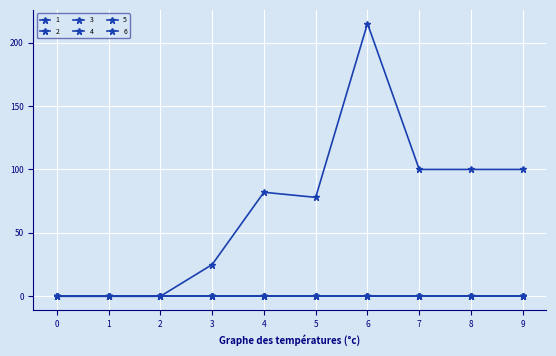

At which category is the sum across all series the highest?

6